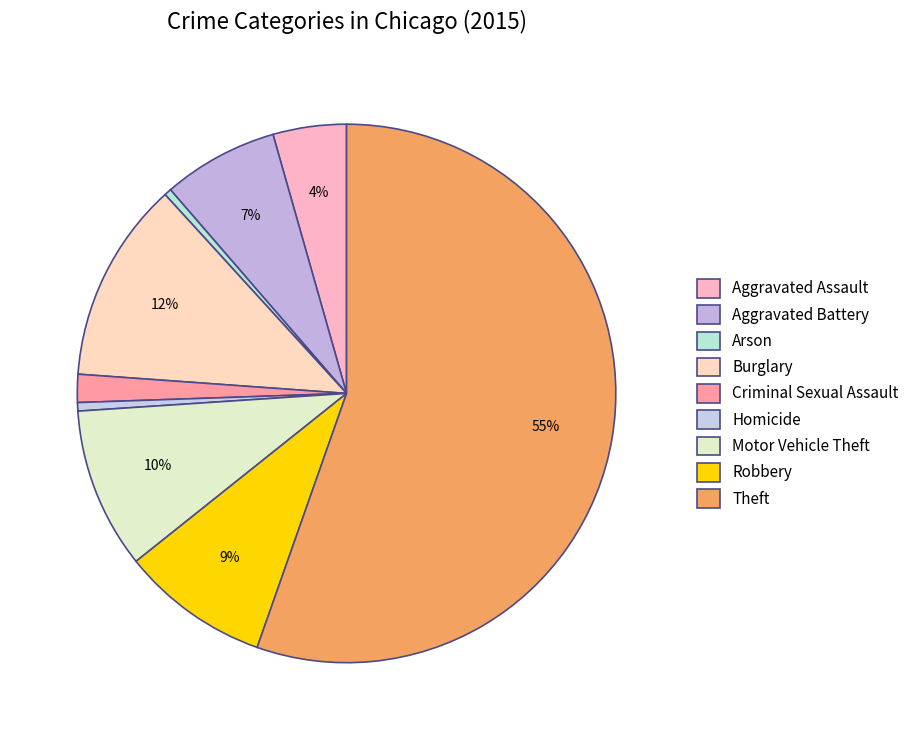

How many slices are in this pie chart?

9